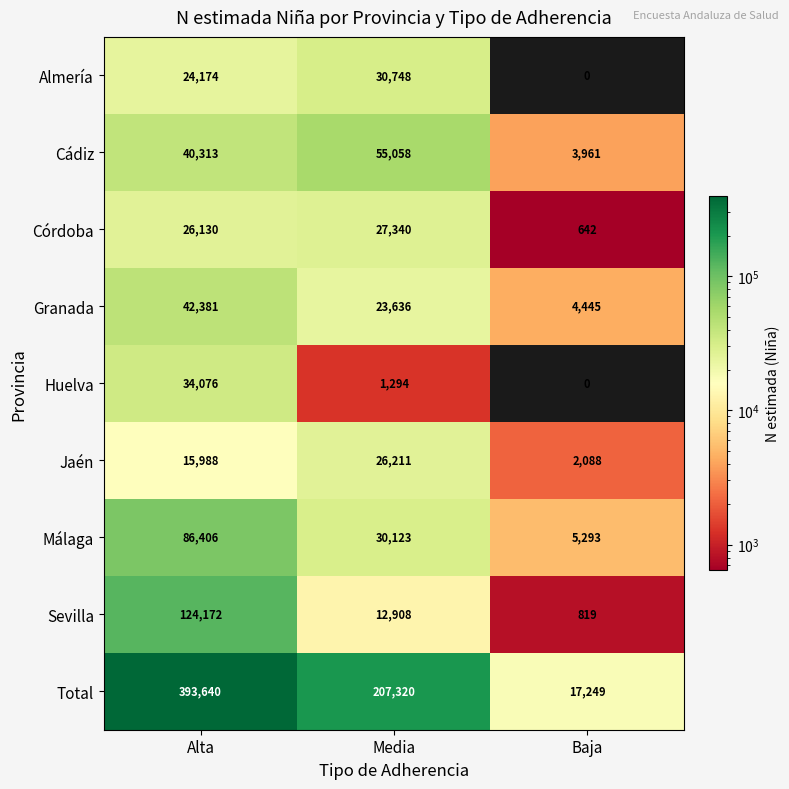

How many series are shown in this chart?

9